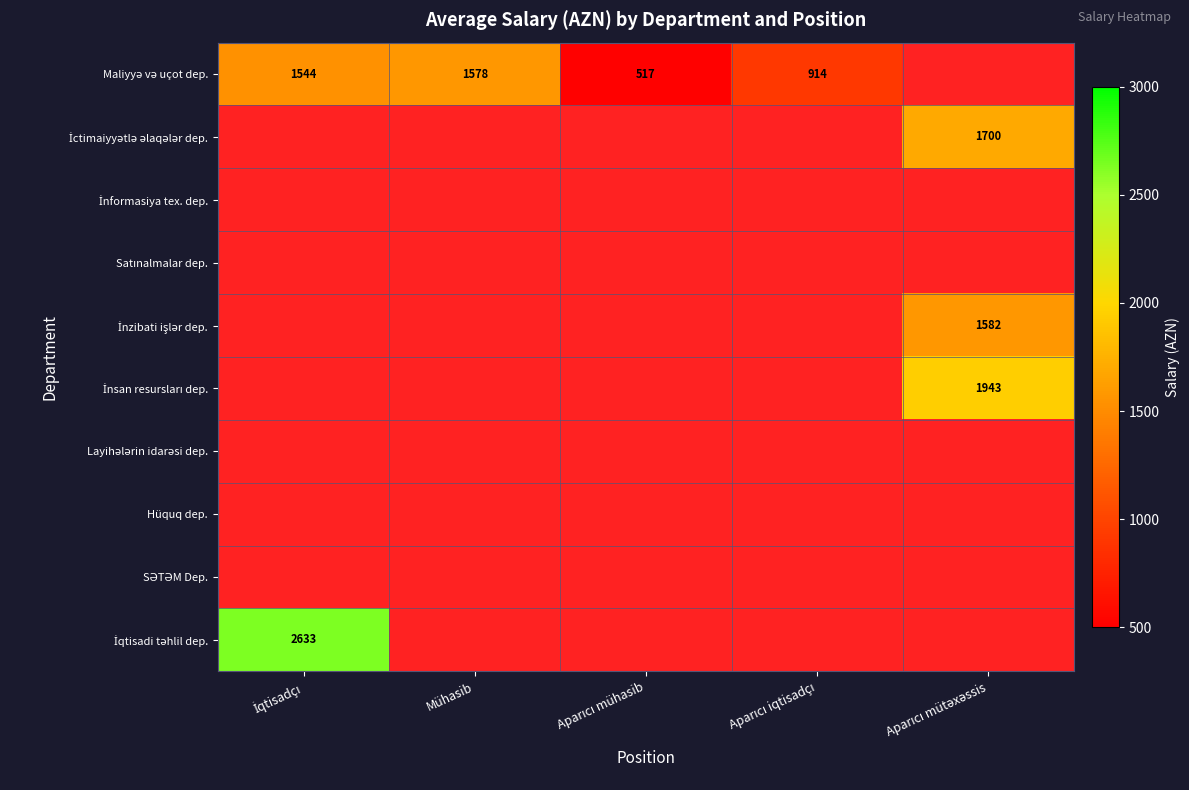

Where is Maliyyə və uçot dep. nearest to the value 1047?

Aparıcı iqtisadçı